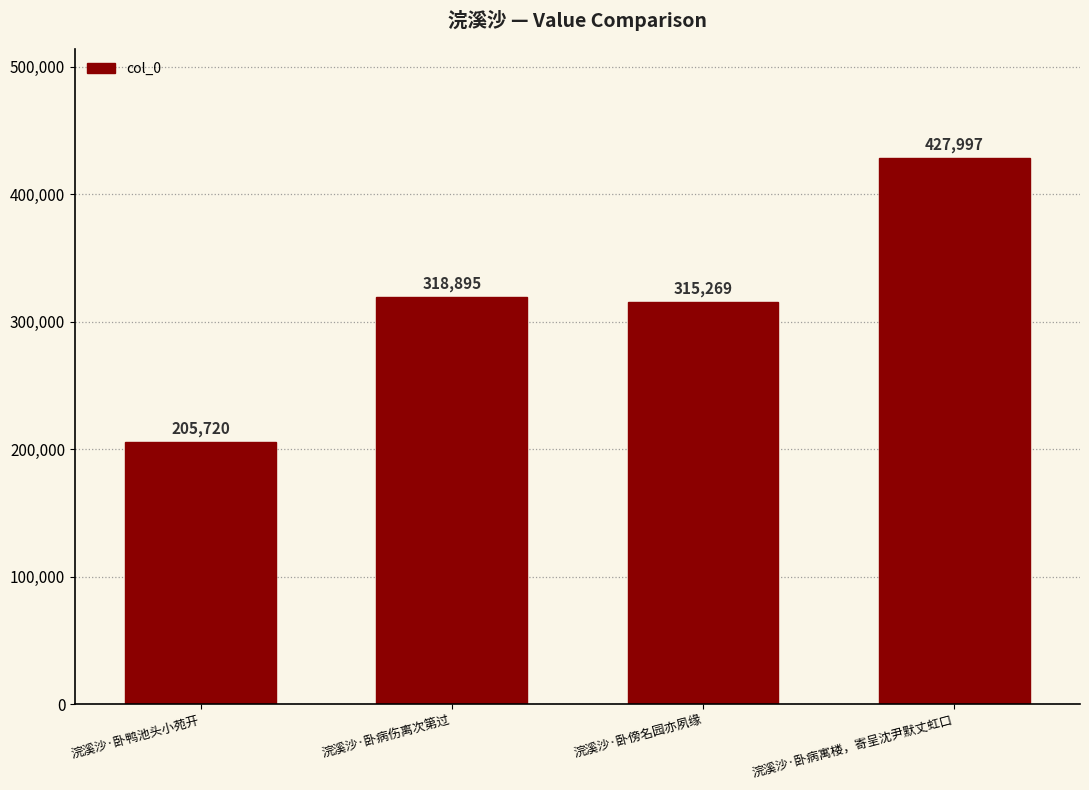

What is the average value?

316970